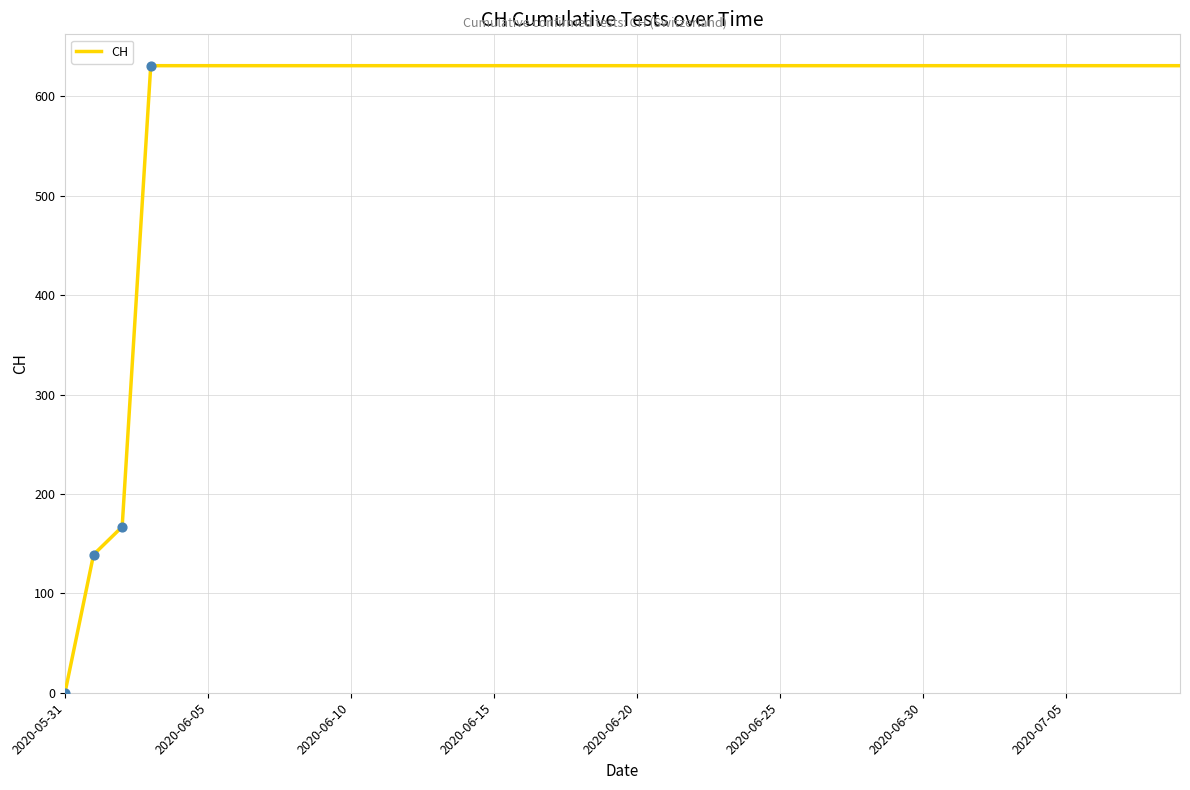

What is the difference between the maximum and minimum values?

631